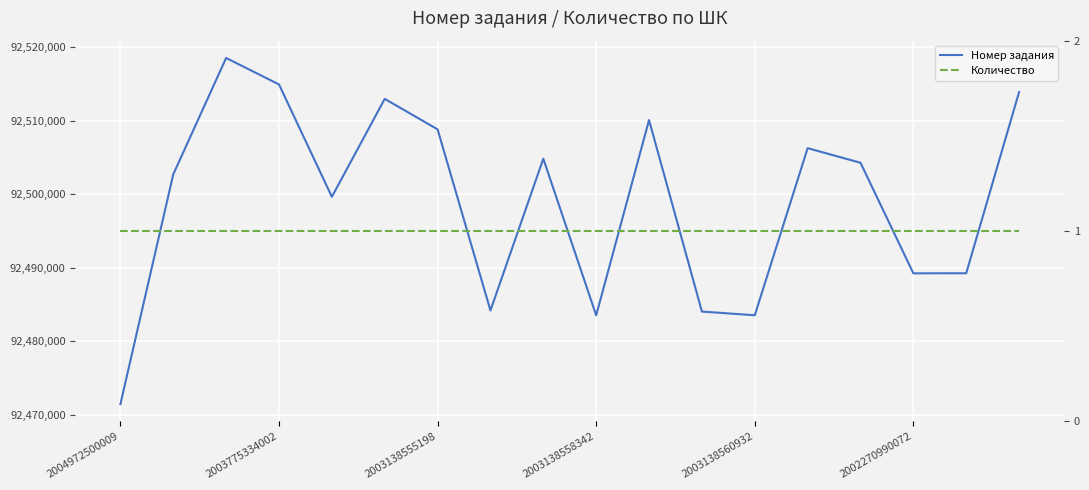

What is the lowest value of the Номер задания series?

92471417